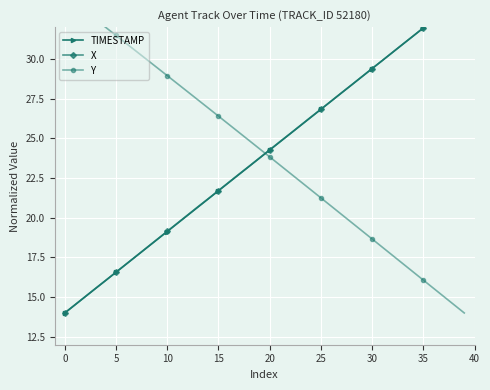

What are all the series names shown in the legend?

TIMESTAMP, X, Y